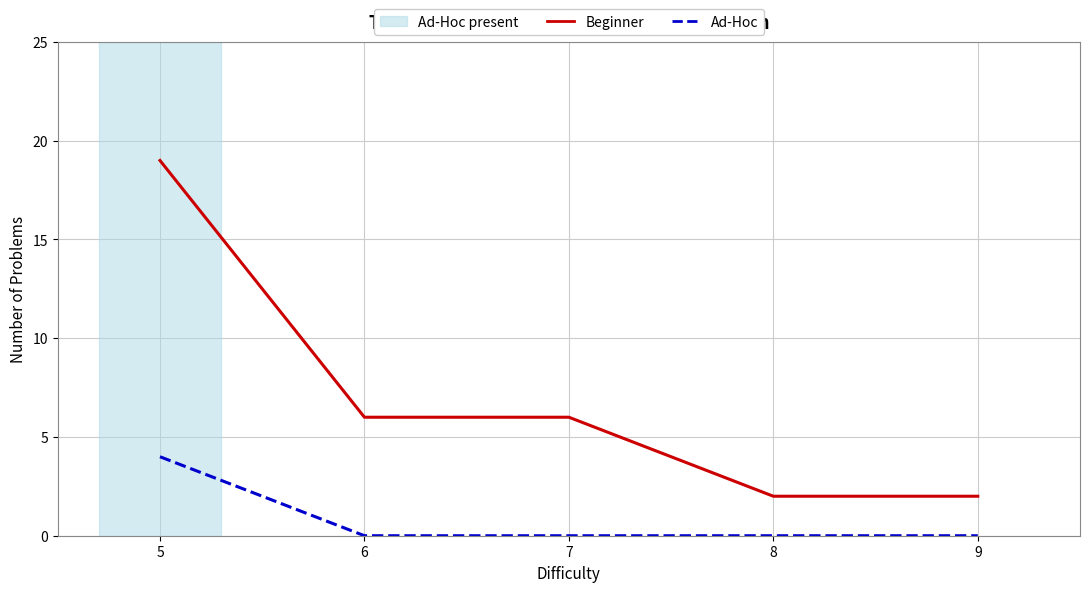

What is the highest value of the Beginner series?

19